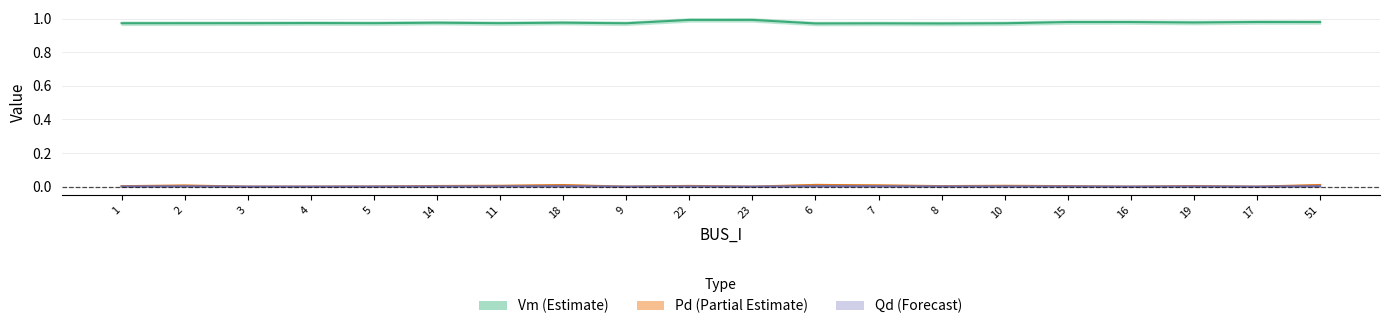

Which category has the lowest value in the Qd series?

3